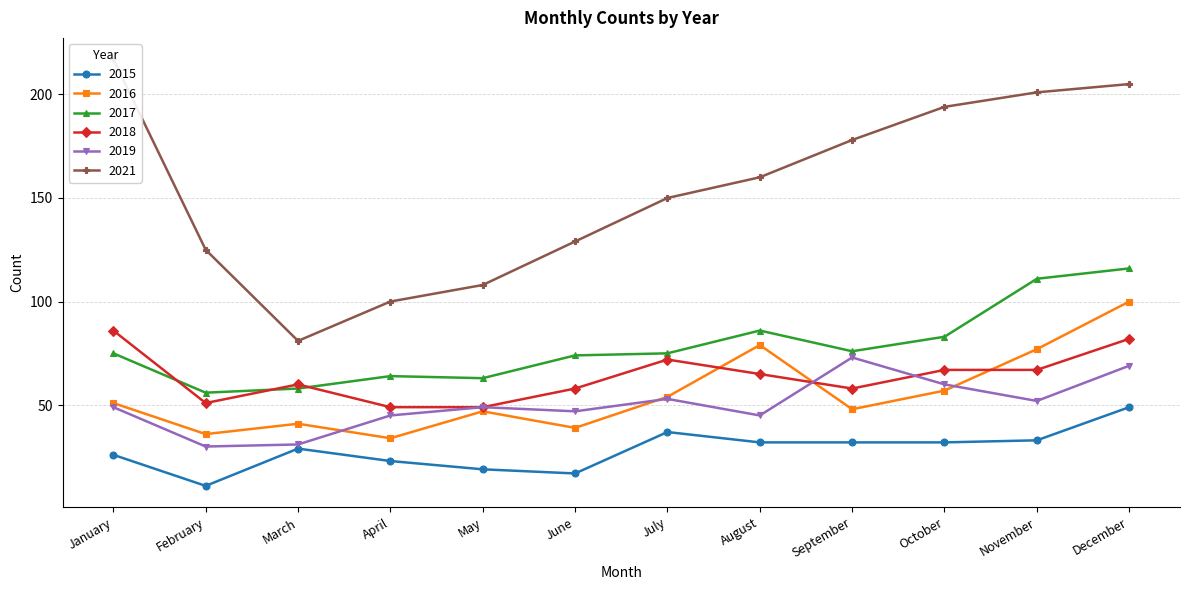

In 2016, how many points are higher than both neighbors (excluding endpoints)?

3